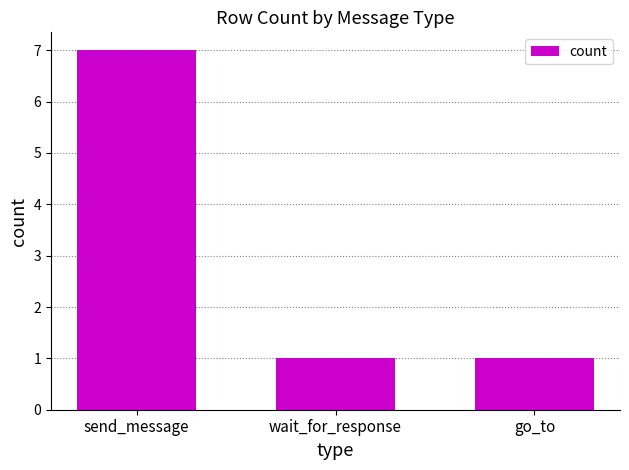

What is the maximum value shown in the chart?

7